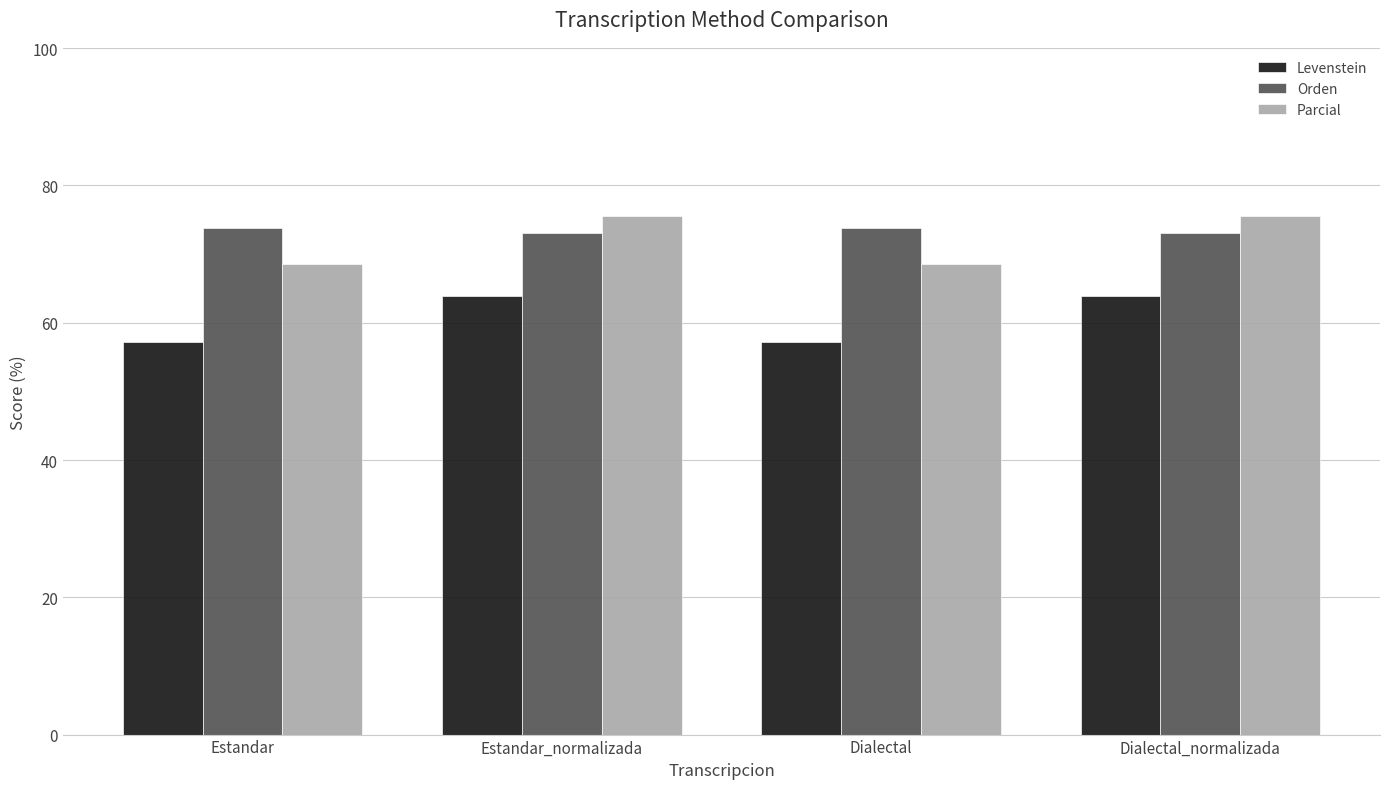

What is the sum of the Orden values at Dialectal and Estandar_normalizada?

146.9